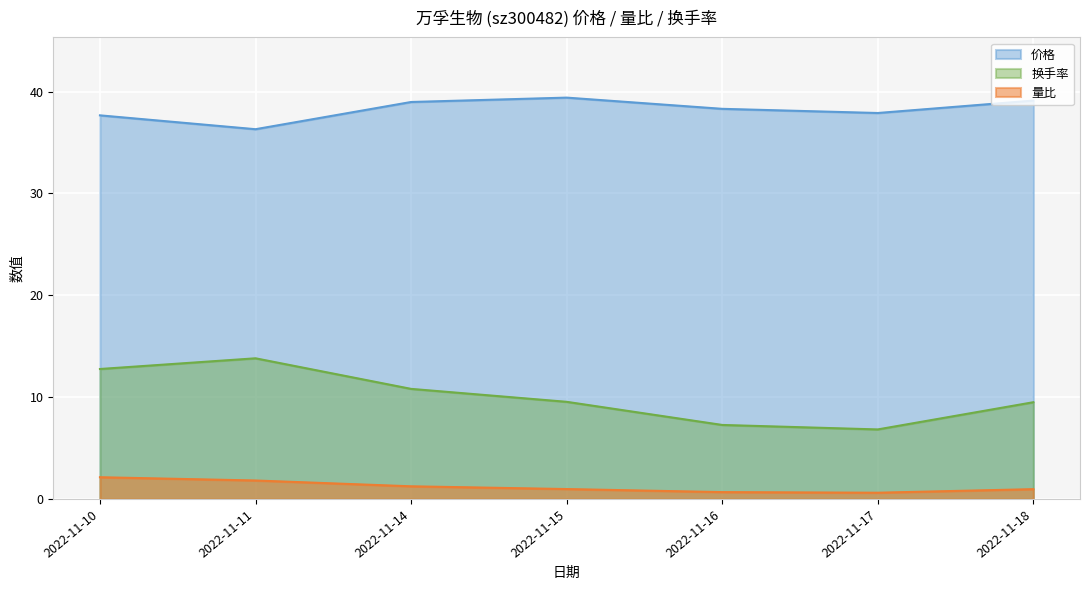

Which series has the widest spread of values?

换手率